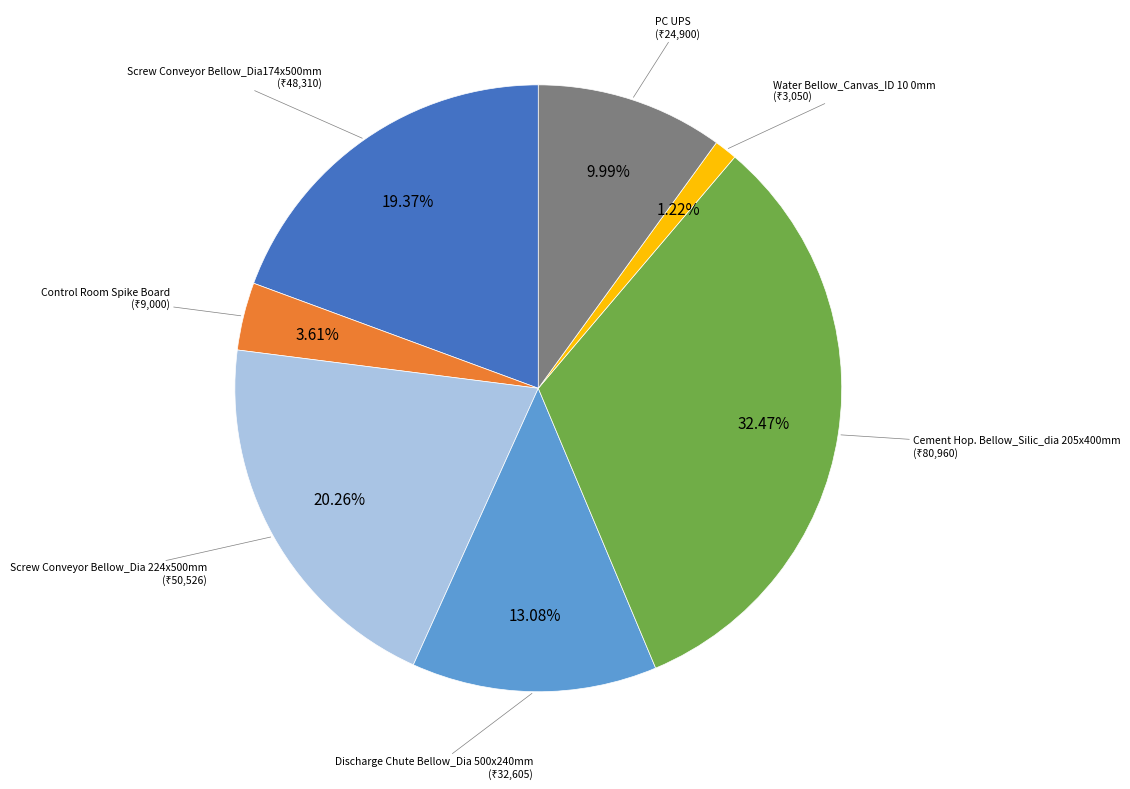

Is there a majority slice in this chart?

No